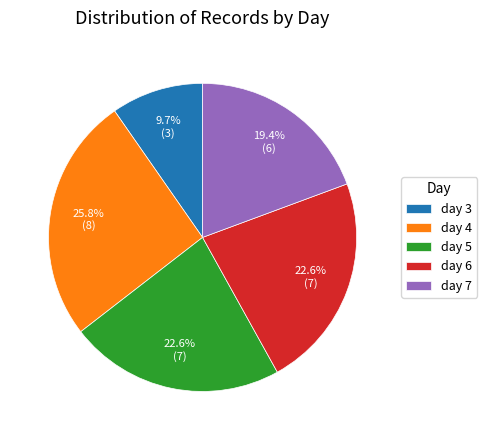

To the nearest percent, what portion does day 5 represent?

23%